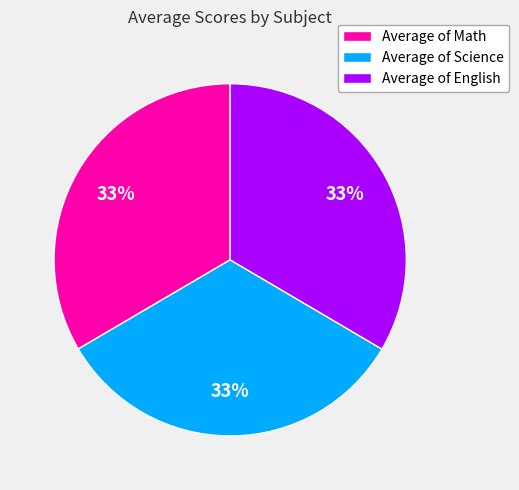

Approximately how many times larger is the value at Average of Math compared to Average of Science?

1.0